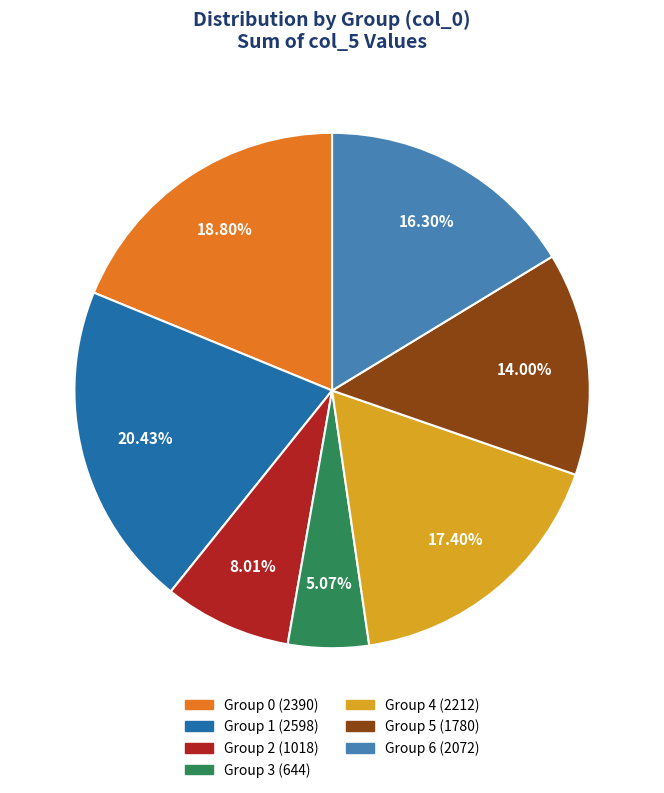

Does any single category account for the majority?

No